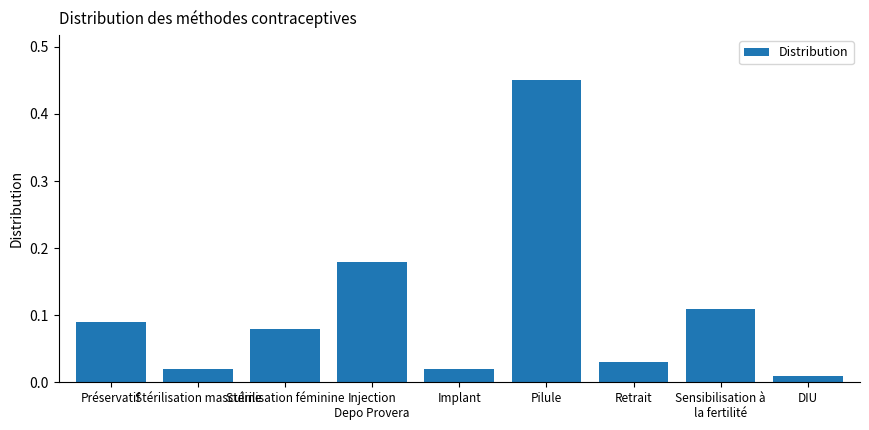

Which label corresponds to the largest value in the chart?

Pilule